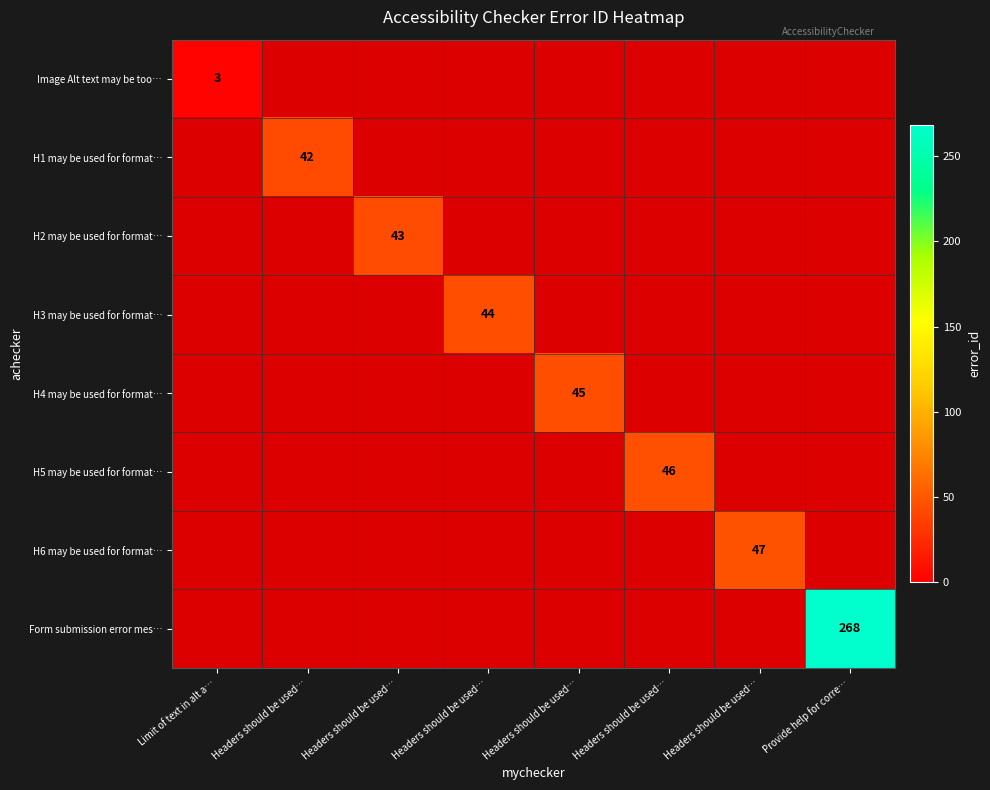

What is the maximum value for H5 may be used for format…?

46